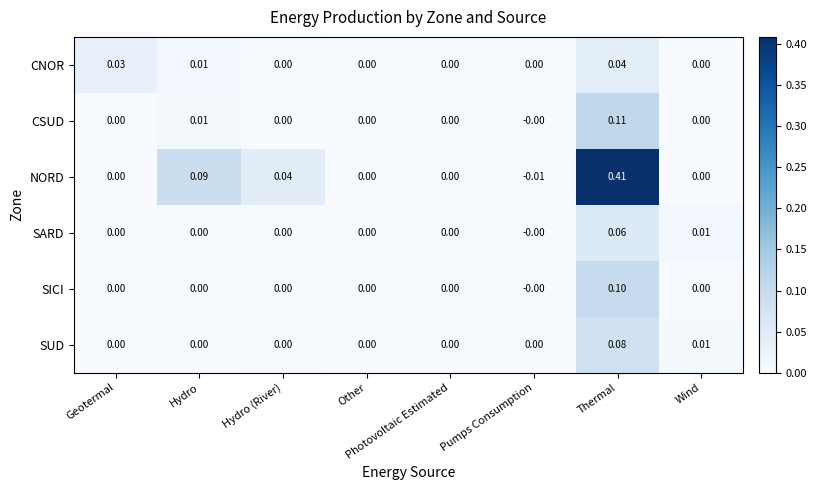

Which series has the largest total across all categories?

NORD